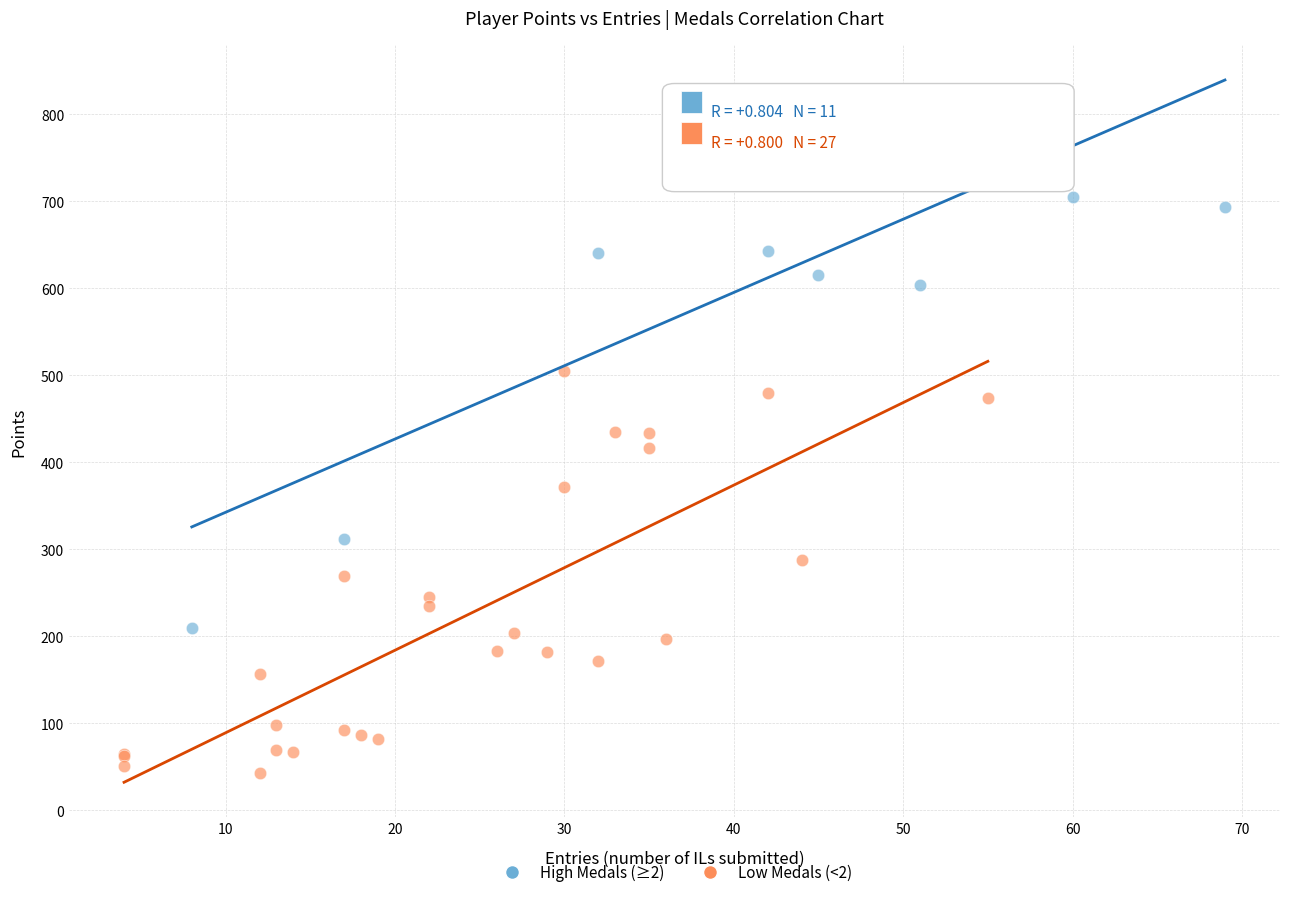

Which series reaches the minimum Y coordinate?

Low Medals (<2)